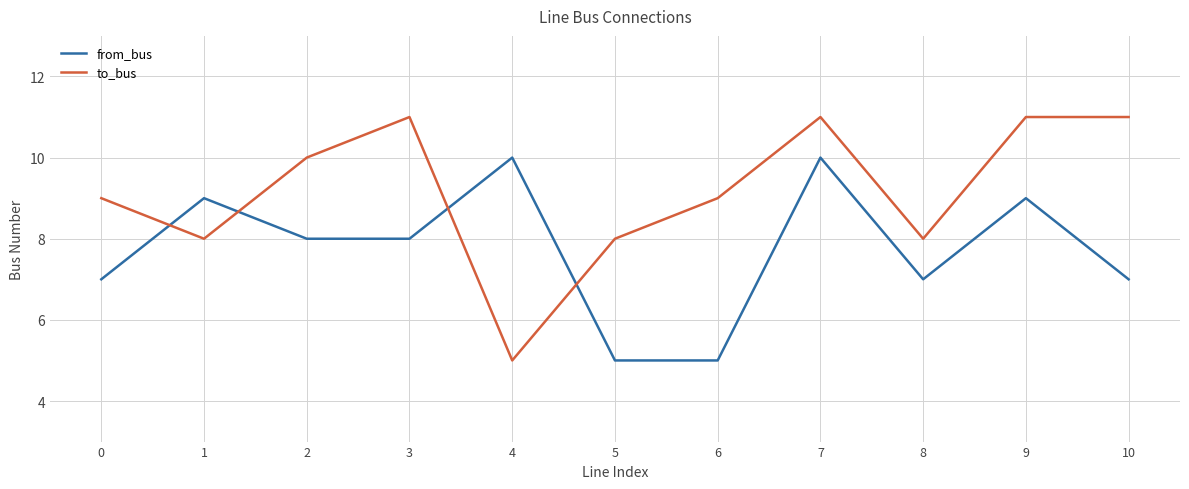

Reading right to left, extract all data points from this chart.

from_bus: 7	9	7	10	5	5	10	8	8	9	7
to_bus: 11	11	8	11	9	8	5	11	10	8	9